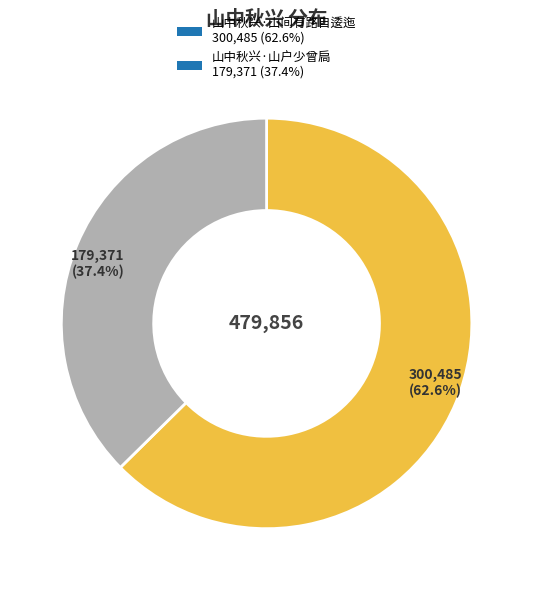

To the nearest percent, what portion does 山中秋兴·山户少曾扃 represent?

37%